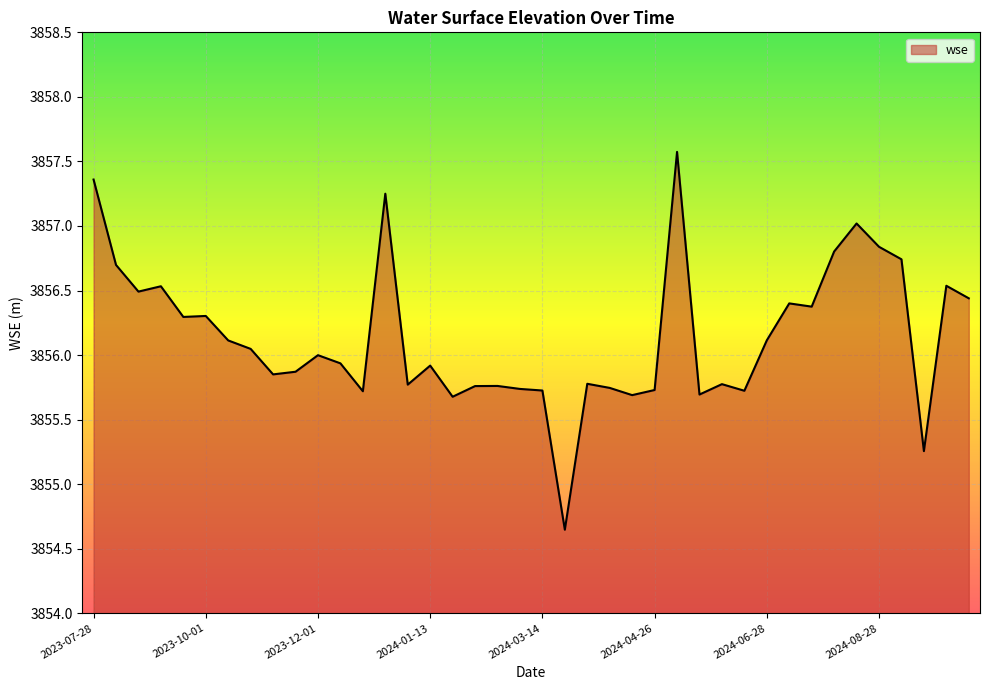

What is the greatest value displayed?

3857.6